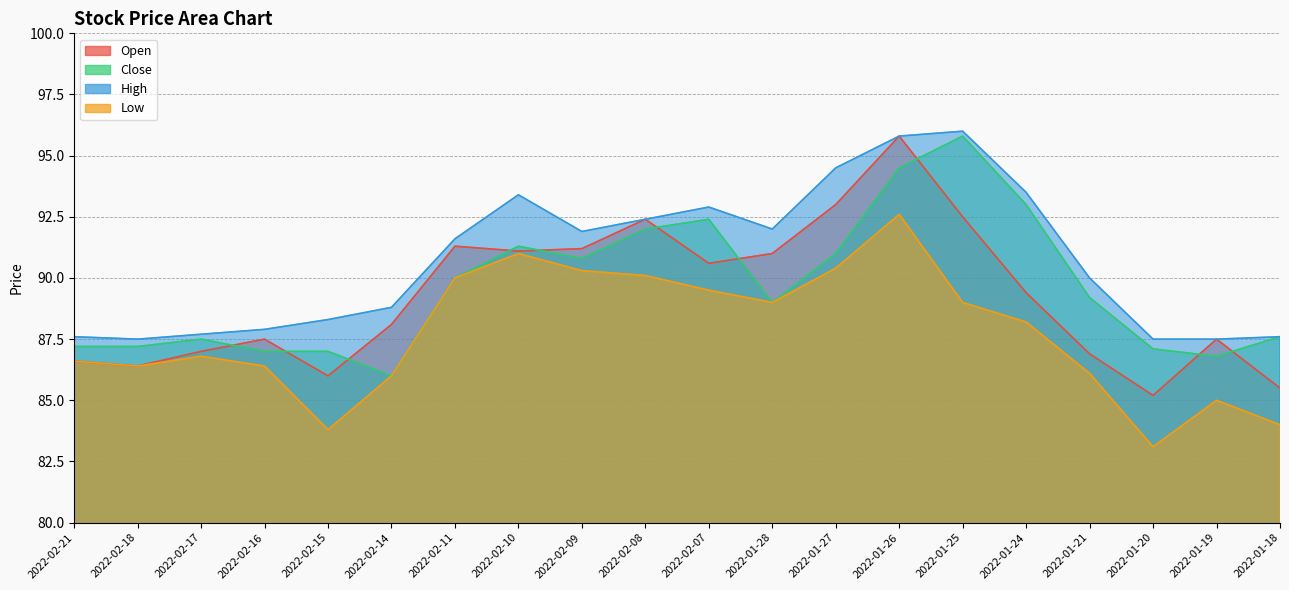

True or false: High and Open intersect in this chart.

False